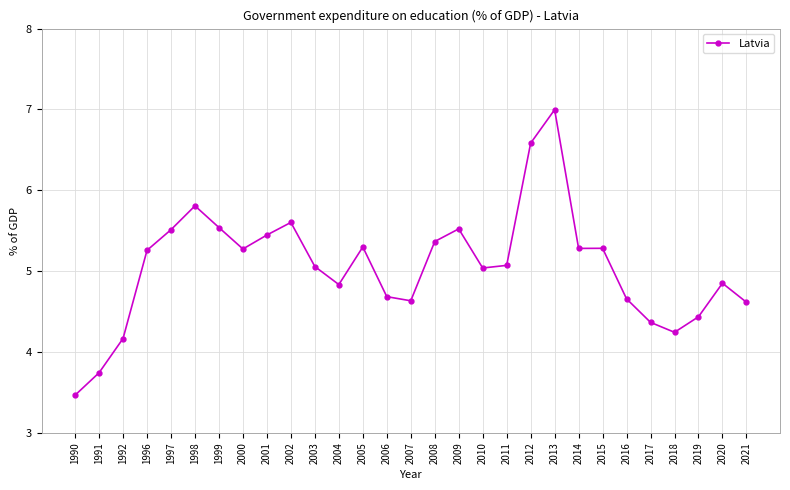

What is the value of the 20th point from the left?

6.6